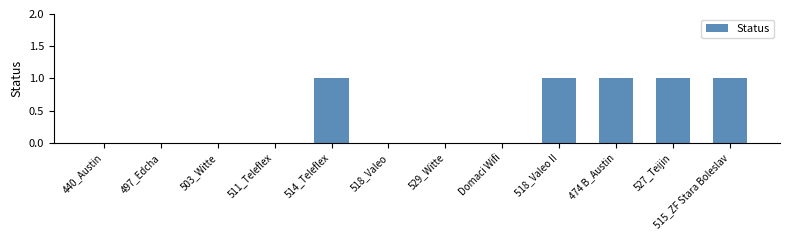

Reading left to right, transcribe all the data shown in this chart.

440_Austin=0	497_Edcha=0	503_Witte=0	511_Teleflex=0	514_Teleflex=1	518_Valeo=0	529_Witte=0	Domaci Wifi=0	518_Valeo II=1	474 B_Austin=1	527_Teijin=1	515_ZF Stara Boleslav=1